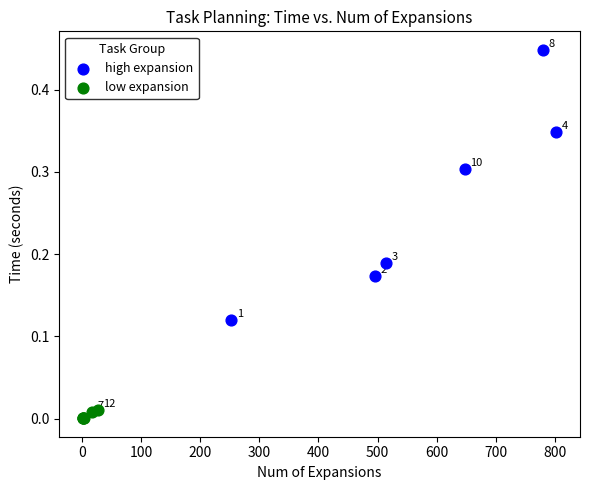

Which series has the largest Y range (max minus min)?

high expansion